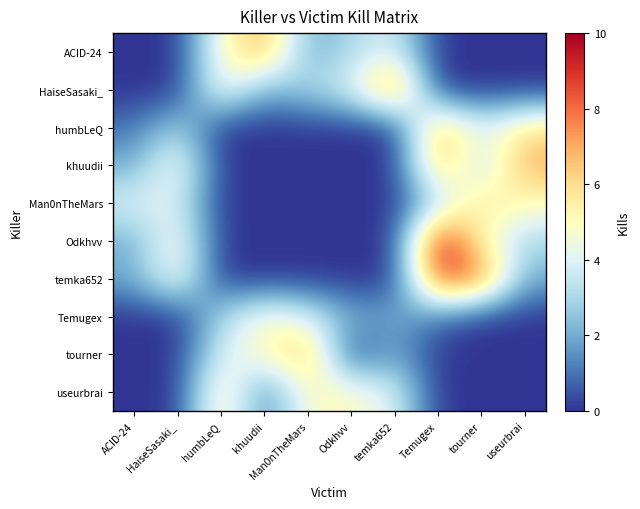

Rank the series by their maximum value, from lowest to highest.

Temugex, Man0nTheMars, useurbrai, ACID-24, humbLeQ, khuudii, tourner, HaiseSasaki_, temka652, Odkhvv